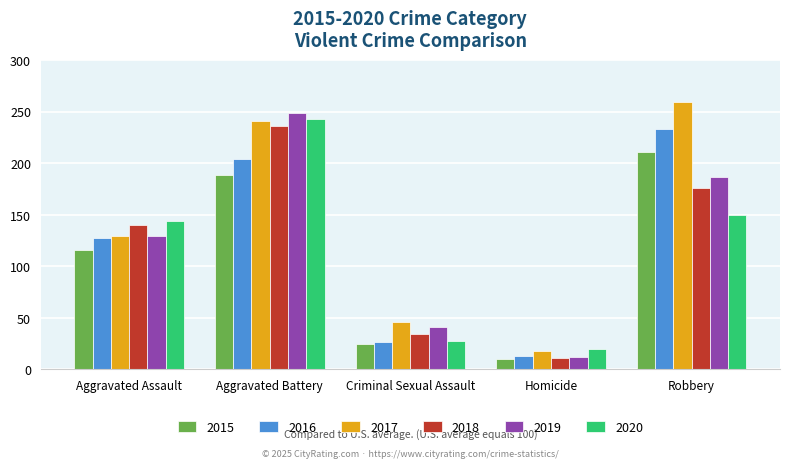

Between Criminal Sexual Assault and Robbery, which series saw the biggest shift?

2017